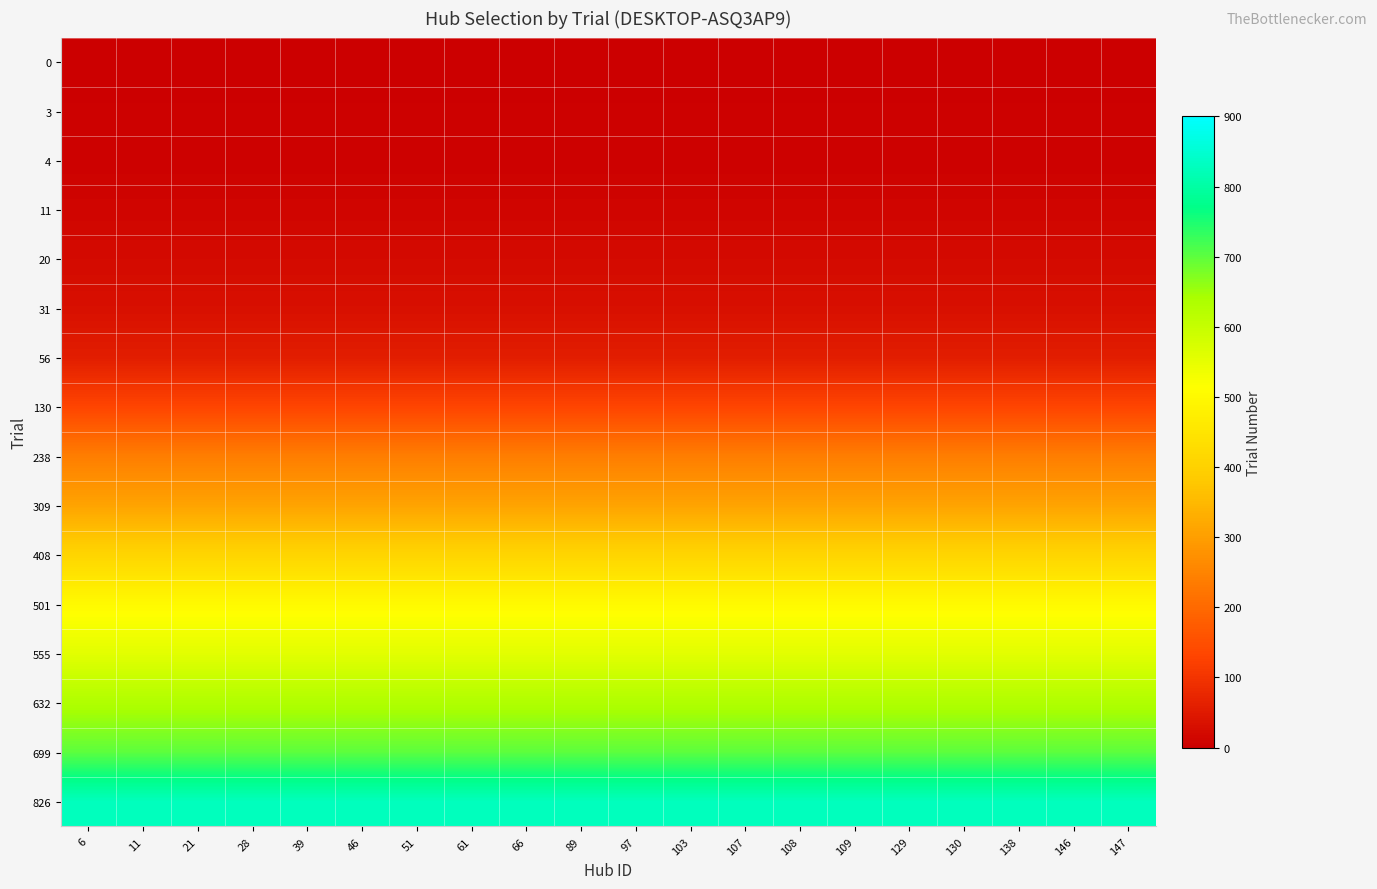

What is the minimum value shown in the chart?

1